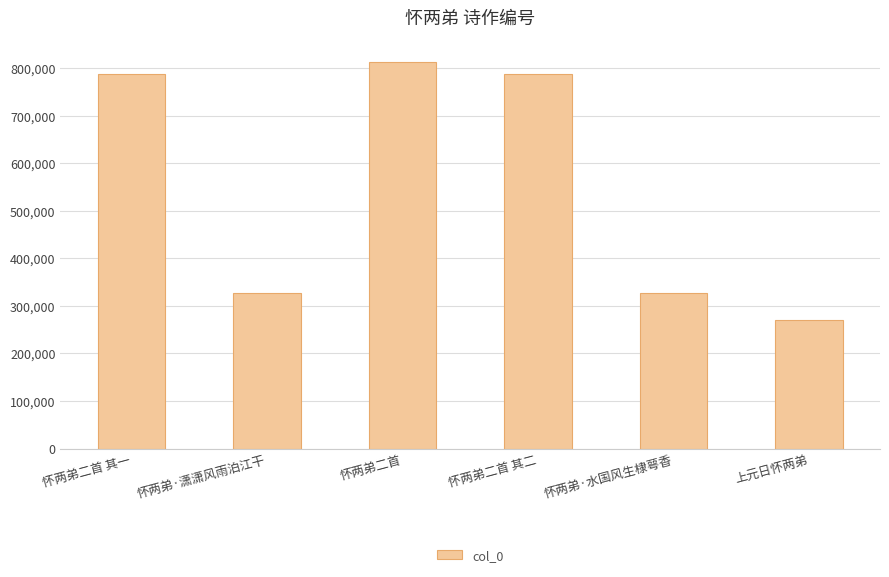

Read the value at 上元日怀两弟, to the nearest 10.

269540